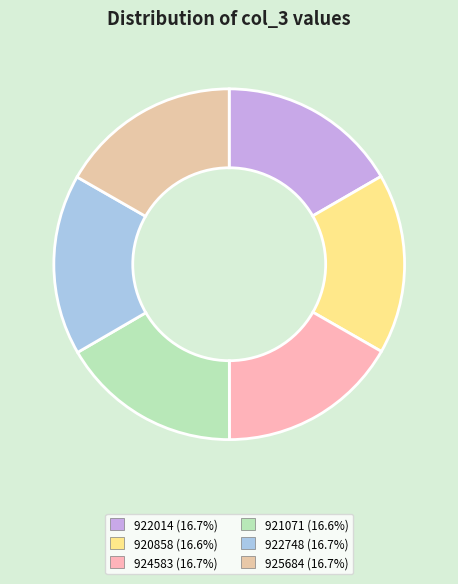

Does any single category account for the majority?

No